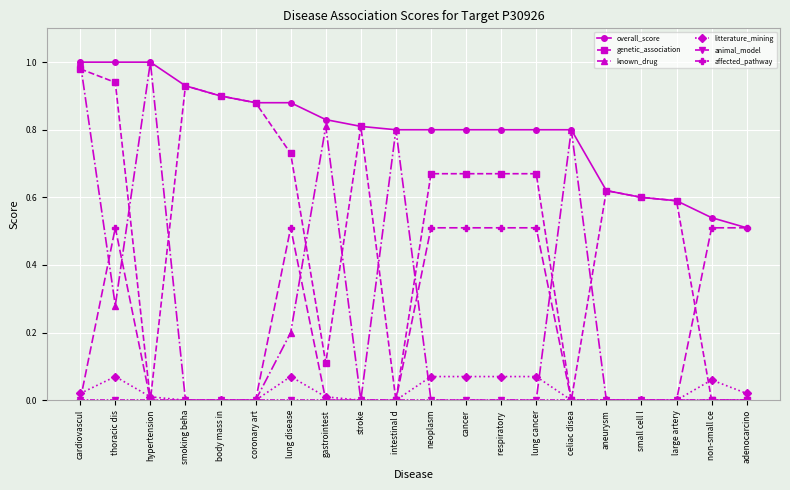

Which series changed the most between body mass in and intestinal d?

genetic_association